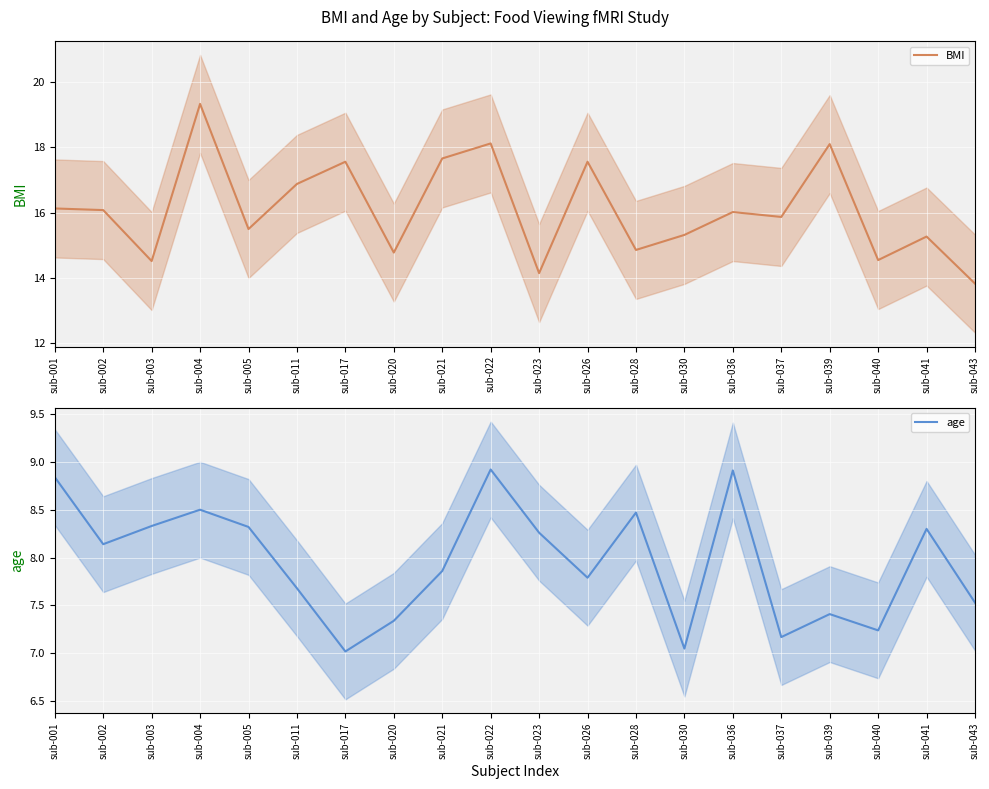

True or false: age and BMI cross at least once.

False